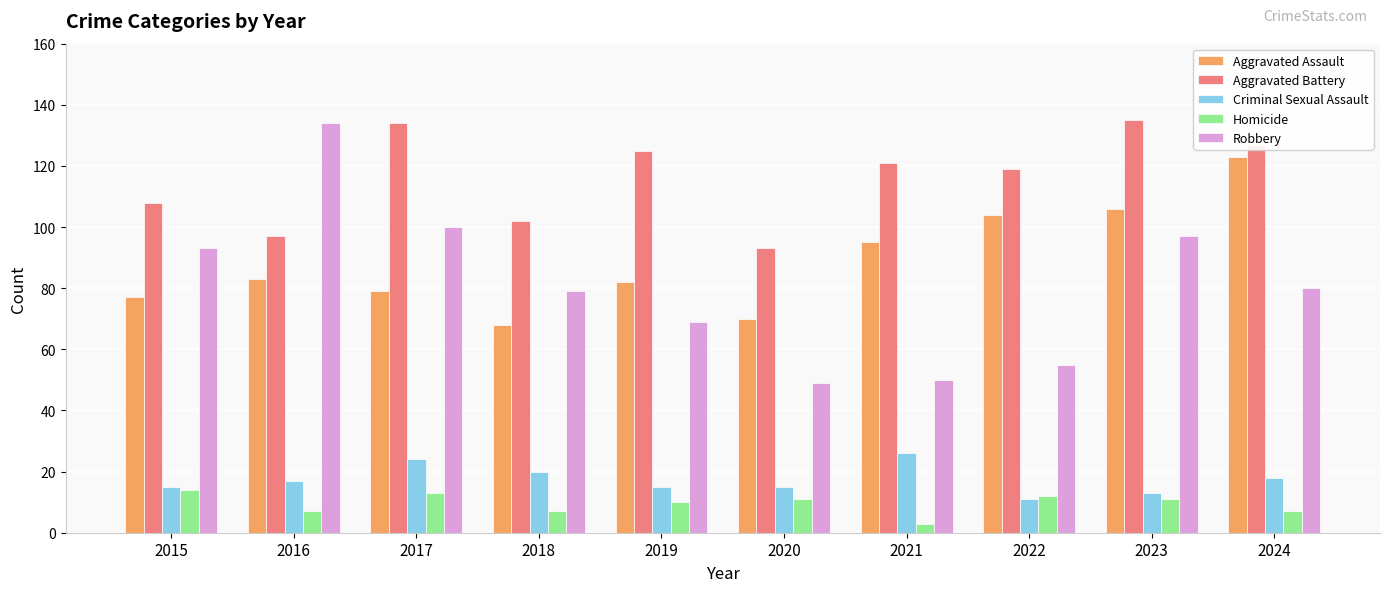

What is the sum of all Aggravated Assault values?

887